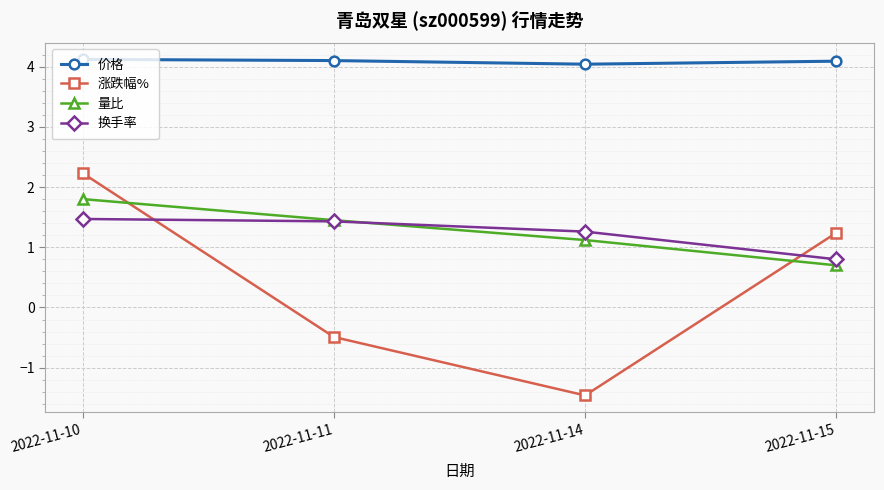

What is the difference between the highest and lowest values at 2022-11-14?

5.5